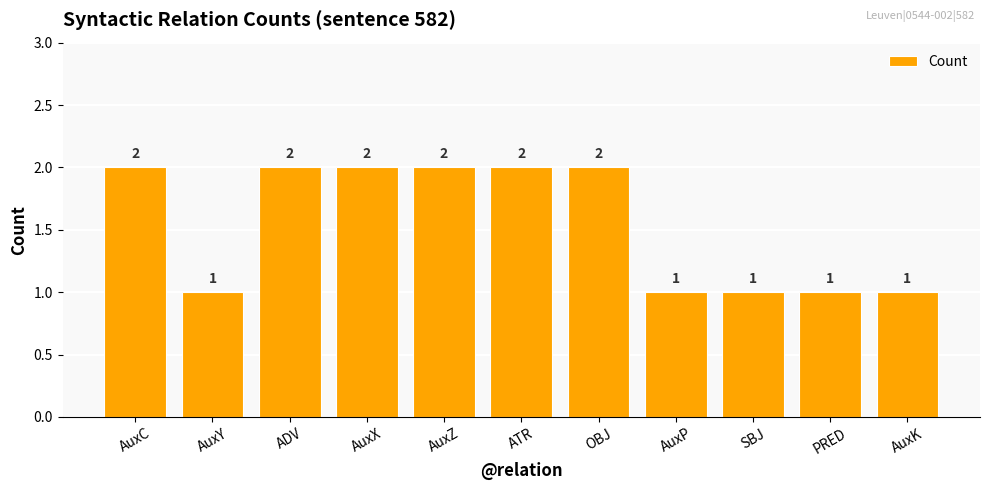

Count the values in the range 1 to 2.

11